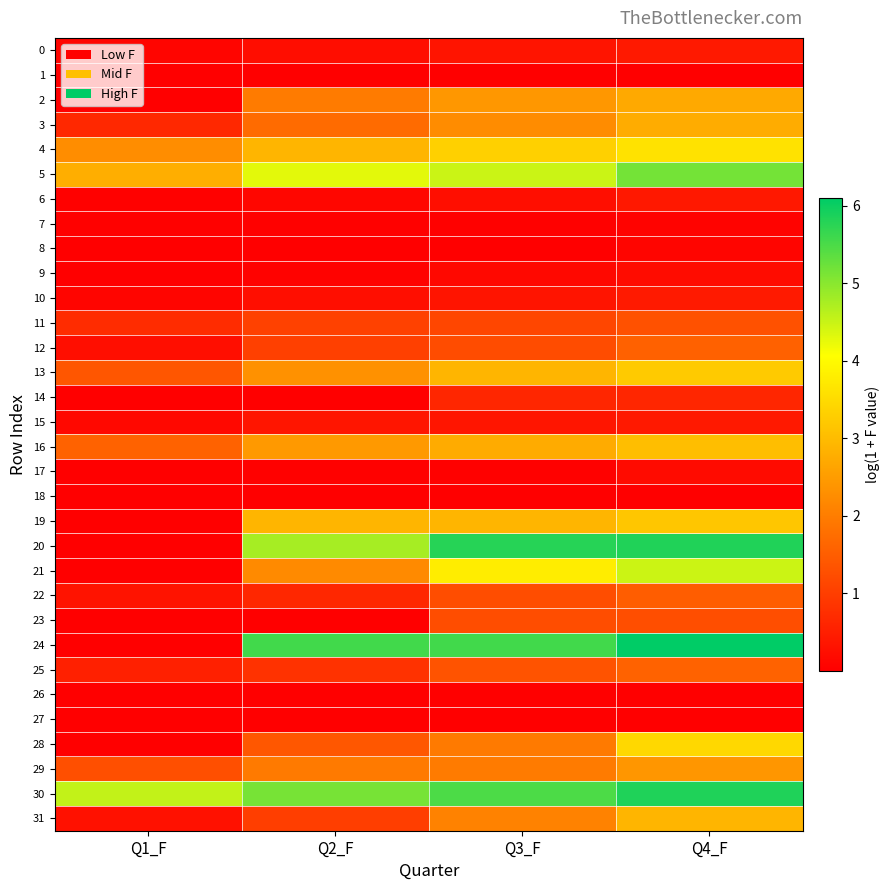

Reading left to right, list all the values displayed in this chart.

0: Q1_F=0.1	Q2_F=0.2	Q3_F=0.3	Q4_F=0.4
1: Q1_F=0.0	Q2_F=0.0	Q3_F=0.0	Q4_F=0.0
2: Q1_F=0.0	Q2_F=2.0	Q3_F=2.4	Q4_F=2.7
3: Q1_F=0.6	Q2_F=1.7	Q3_F=2.2	Q4_F=2.8
4: Q1_F=2.3	Q2_F=2.9	Q3_F=3.3	Q4_F=3.6
5: Q1_F=2.8	Q2_F=4.3	Q3_F=4.5	Q4_F=5.2
6: Q1_F=0.0	Q2_F=0.1	Q3_F=0.2	Q4_F=0.4
7: Q1_F=0.0	Q2_F=0.0	Q3_F=0.0	Q4_F=0.1
8: Q1_F=0.0	Q2_F=0.0	Q3_F=0.0	Q4_F=0.1
9: Q1_F=0.0	Q2_F=0.1	Q3_F=0.1	Q4_F=0.2
10: Q1_F=0.1	Q2_F=0.2	Q3_F=0.3	Q4_F=0.4
11: Q1_F=0.7	Q2_F=1.0	Q3_F=1.1	Q4_F=1.3
12: Q1_F=0.2	Q2_F=1.0	Q3_F=1.2	Q4_F=1.6
13: Q1_F=1.4	Q2_F=2.3	Q3_F=2.9	Q4_F=3.2
14: Q1_F=0.0	Q2_F=0.0	Q3_F=0.6	Q4_F=0.6
15: Q1_F=0.1	Q2_F=0.3	Q3_F=0.3	Q4_F=0.4
16: Q1_F=1.6	Q2_F=2.5	Q3_F=2.7	Q4_F=3.0
17: Q1_F=0.0	Q2_F=0.0	Q3_F=0.0	Q4_F=0.2
18: Q1_F=0.0	Q2_F=0.0	Q3_F=0.0	Q4_F=0.0
19: Q1_F=0.0	Q2_F=2.9	Q3_F=2.9	Q4_F=3.2
20: Q1_F=0.0	Q2_F=4.8	Q3_F=5.8	Q4_F=5.8
21: Q1_F=0.0	Q2_F=2.2	Q3_F=3.8	Q4_F=4.5
22: Q1_F=0.3	Q2_F=0.6	Q3_F=1.2	Q4_F=1.5
23: Q1_F=0.0	Q2_F=0.0	Q3_F=1.2	Q4_F=1.3
24: Q1_F=0.0	Q2_F=5.6	Q3_F=5.6	Q4_F=6.1
25: Q1_F=0.5	Q2_F=0.8	Q3_F=1.3	Q4_F=1.6
26: Q1_F=0.0	Q2_F=0.0	Q3_F=0.0	Q4_F=0.0
27: Q1_F=0.0	Q2_F=0.0	Q3_F=0.0	Q4_F=0.0
28: Q1_F=0.0	Q2_F=1.4	Q3_F=1.9	Q4_F=3.4
29: Q1_F=1.3	Q2_F=1.9	Q3_F=2.0	Q4_F=2.4
30: Q1_F=4.5	Q2_F=5.1	Q3_F=5.5	Q4_F=5.9
31: Q1_F=0.3	Q2_F=1.0	Q3_F=2.1	Q4_F=2.9